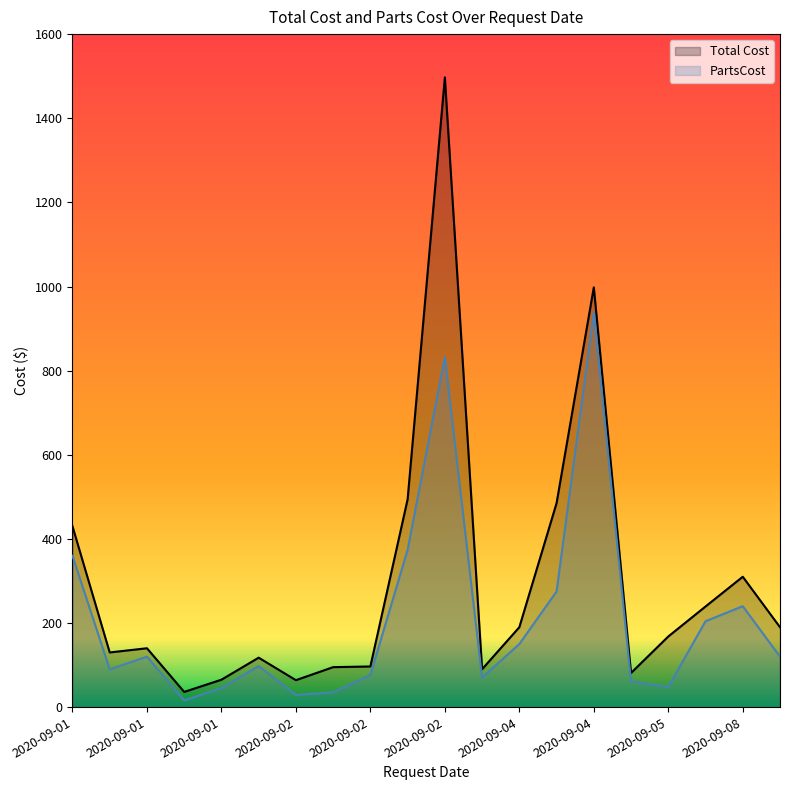

What is the sum of all PartsCost values?

4183.1